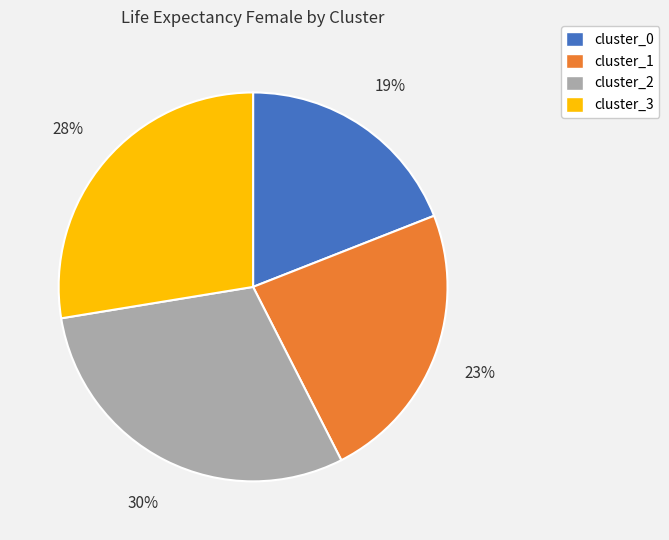

Which category has the biggest portion of the pie?

cluster_2